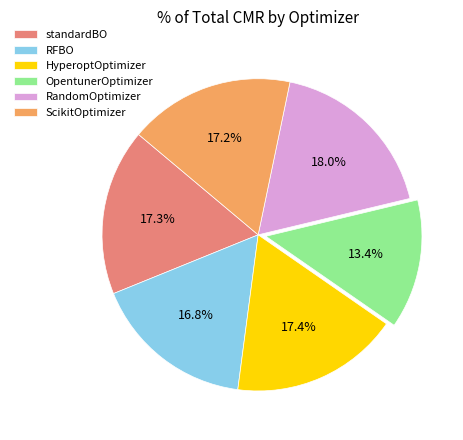

What percentage is the RFBO slice, to the nearest percent?

17%